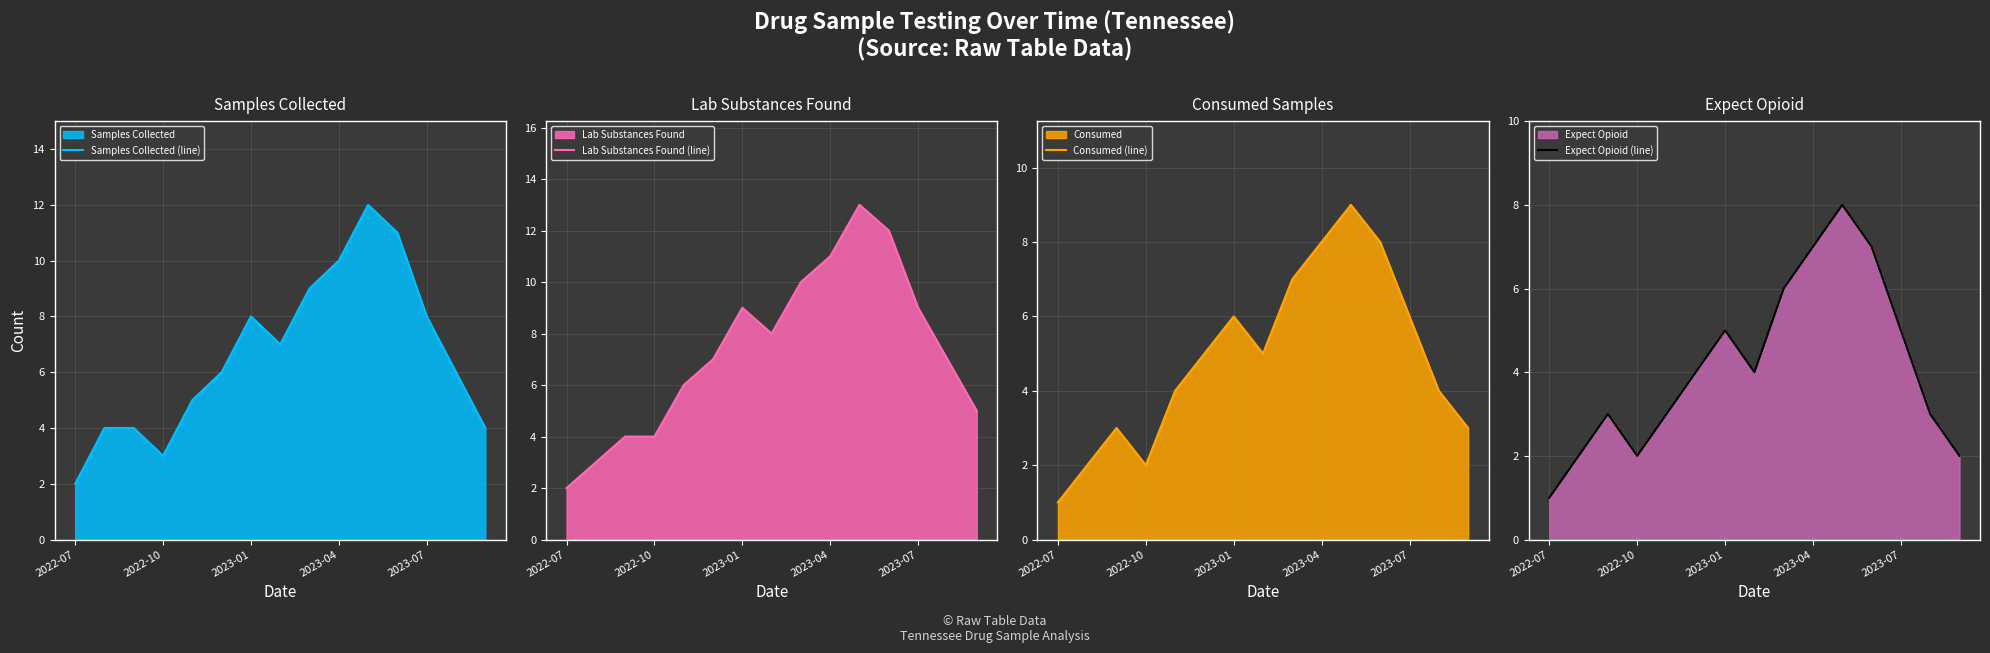

True or false: Consumed (line) and Expect Opioid (line) cross at least once.

False